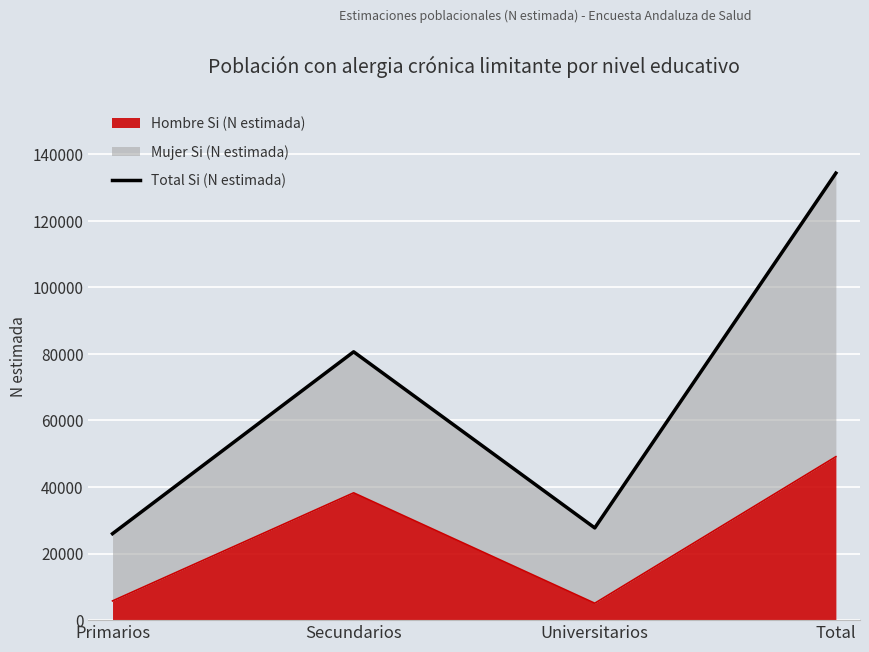

What is the change in value from Primarios to Universitarios?

+1733